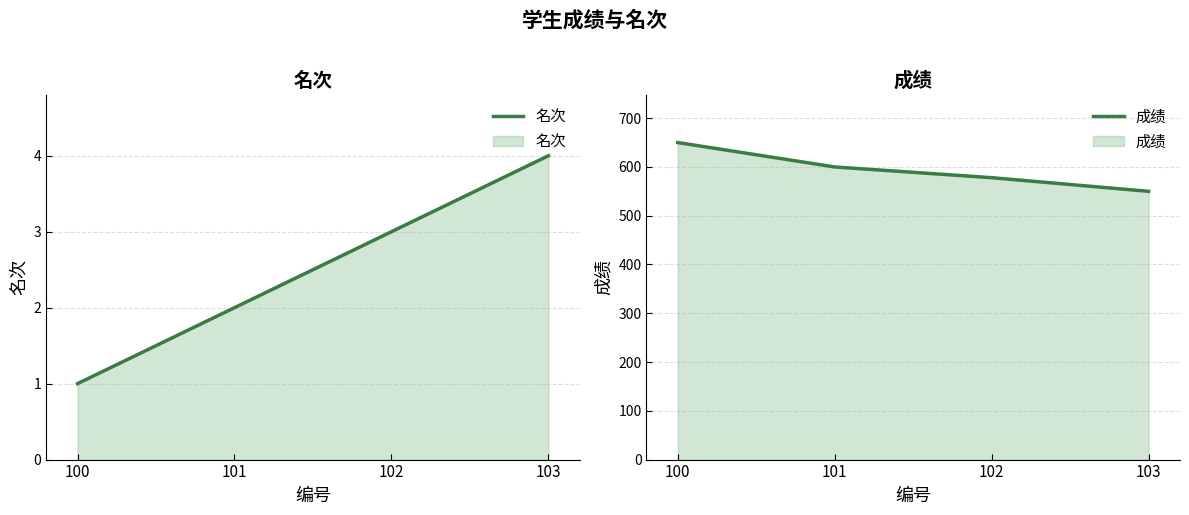

List the labels in order of 名次 value, largest first.

103, 102, 101, 100